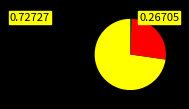

Does any single category account for the majority?

Yes